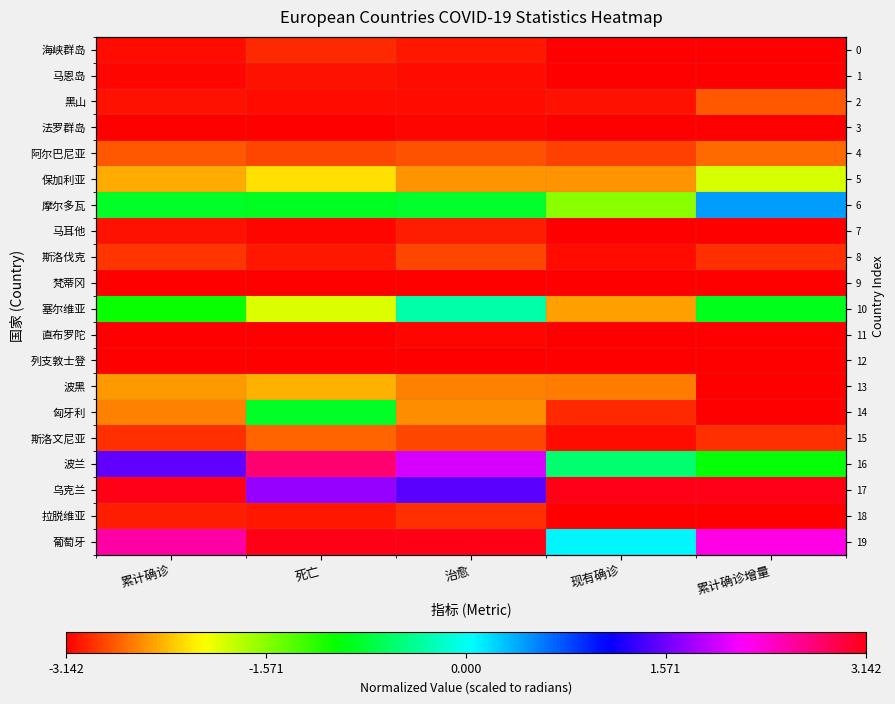

How many data points in 乌克兰 are above 3?

3